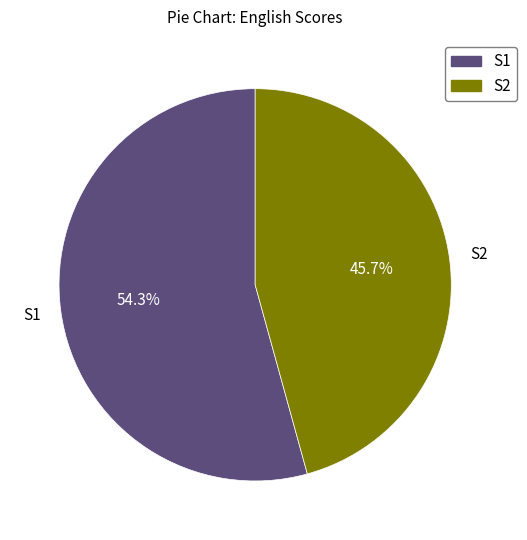

Rank the categories by value from highest to lowest.

S1, S2